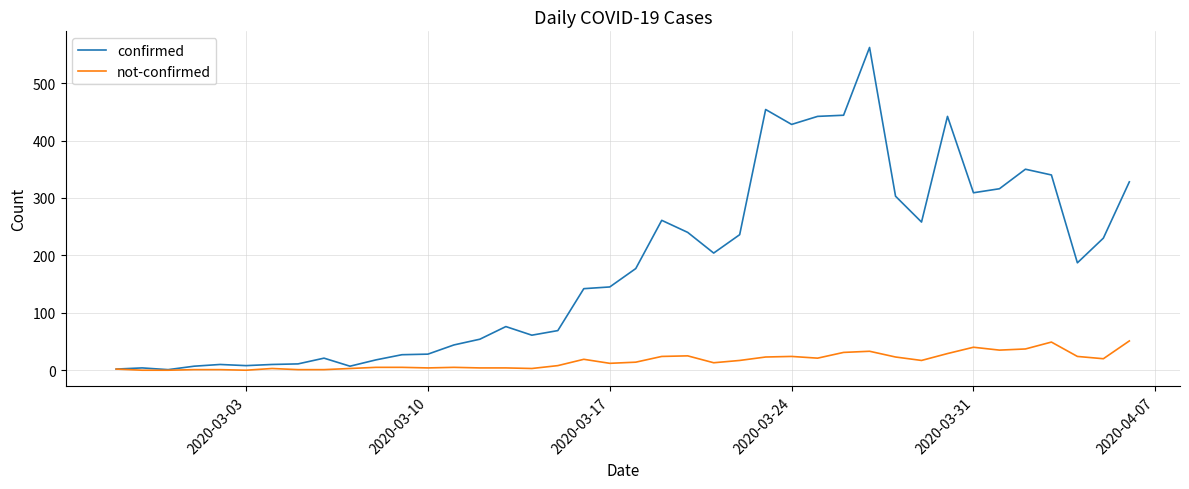

Rank the series by their average value, from highest to lowest.

confirmed, not-confirmed